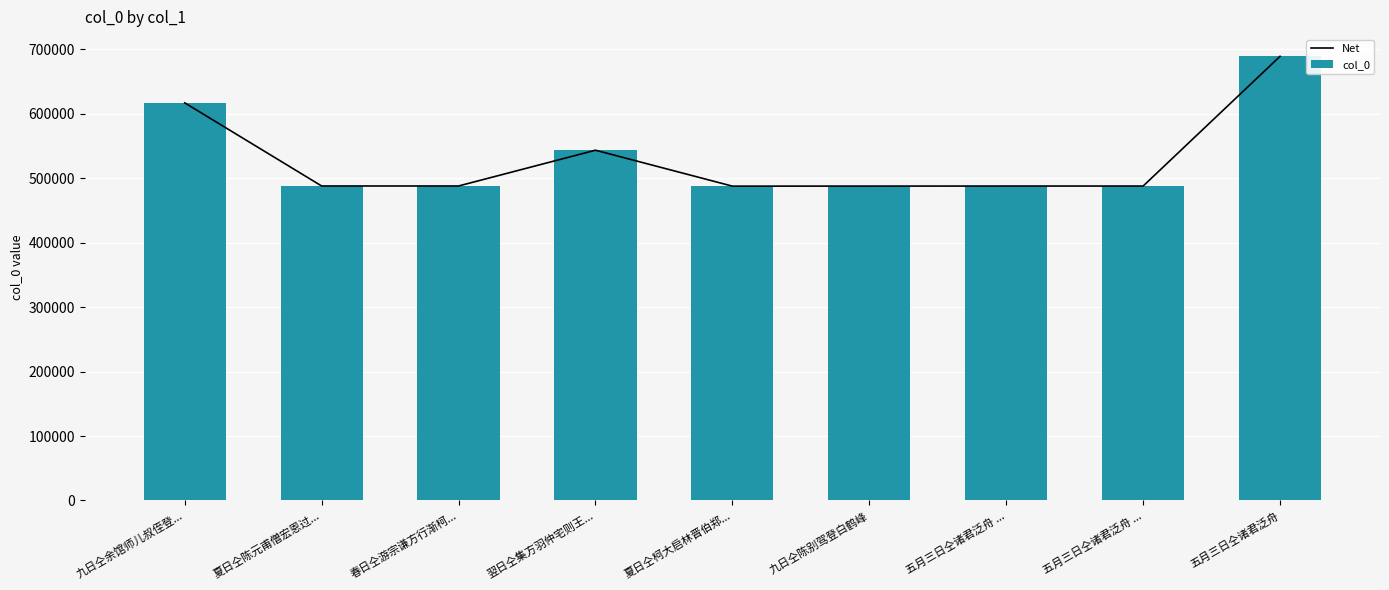

The value of col_0 at 五月三日仝诸君泛舟 ... is 487998. True or false?

True